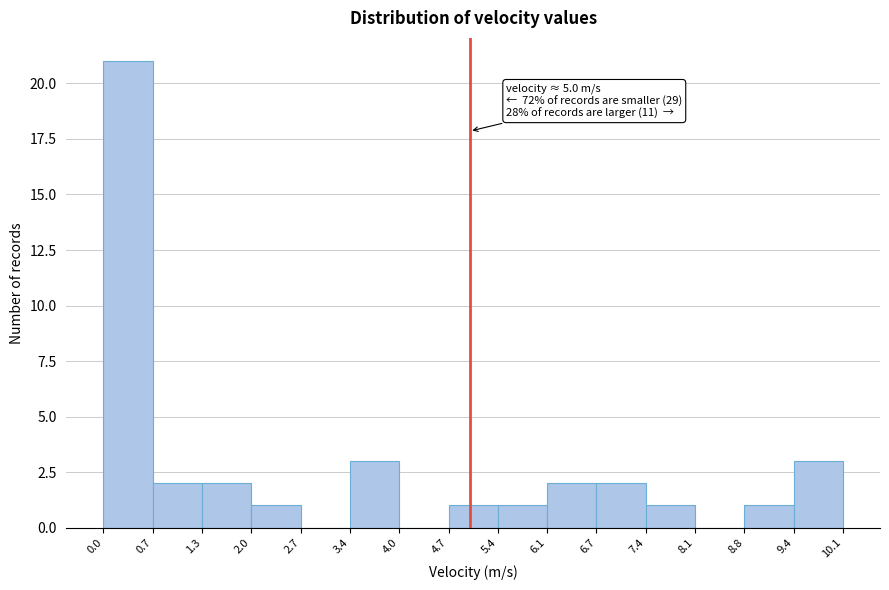

Which range on the x-axis has the tallest bar?

0.0 to 0.7